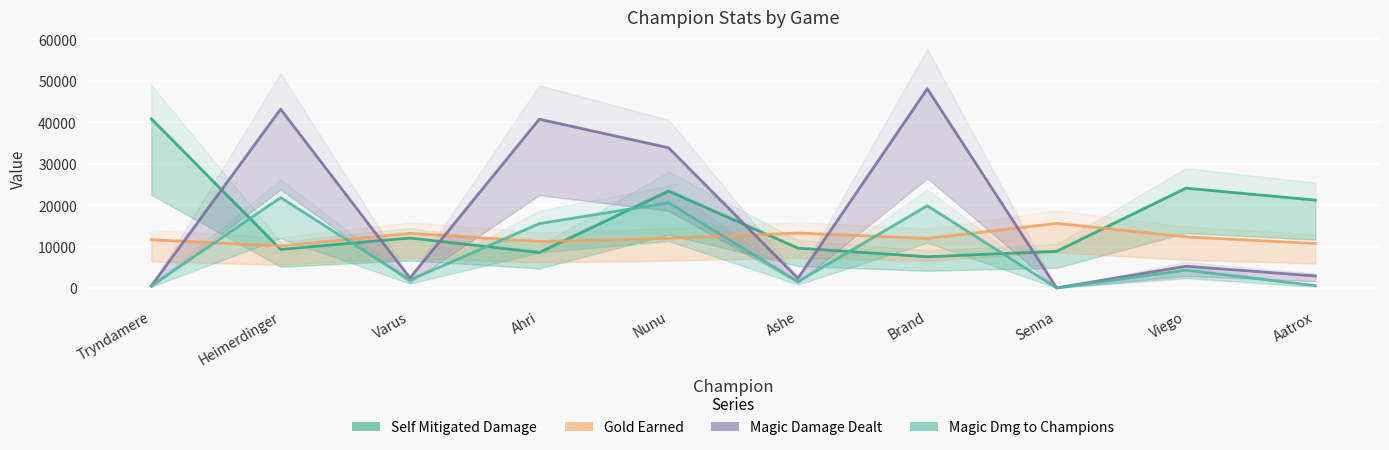

What is the highest value of the magicDamageDealtToChampions series?

21828